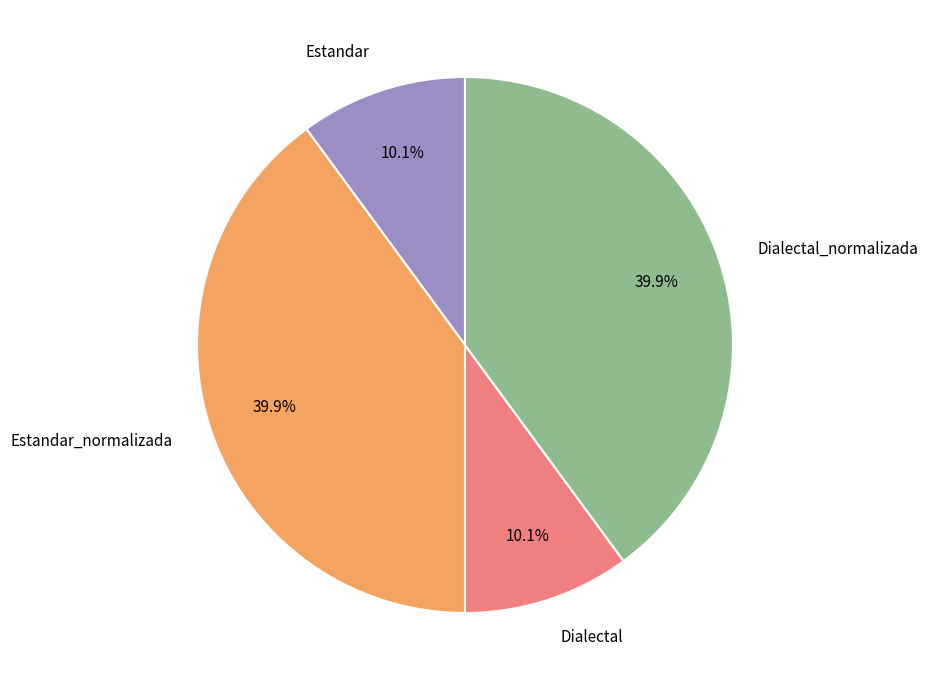

Do Estandar and Dialectal together represent more than half of the pie?

No